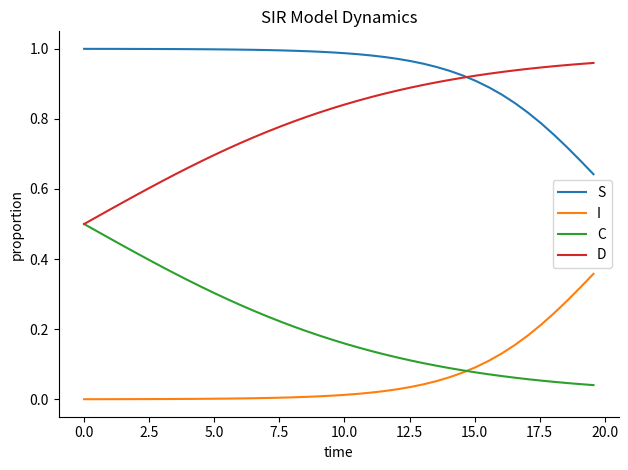

True or false: D and I intersect in this chart.

False